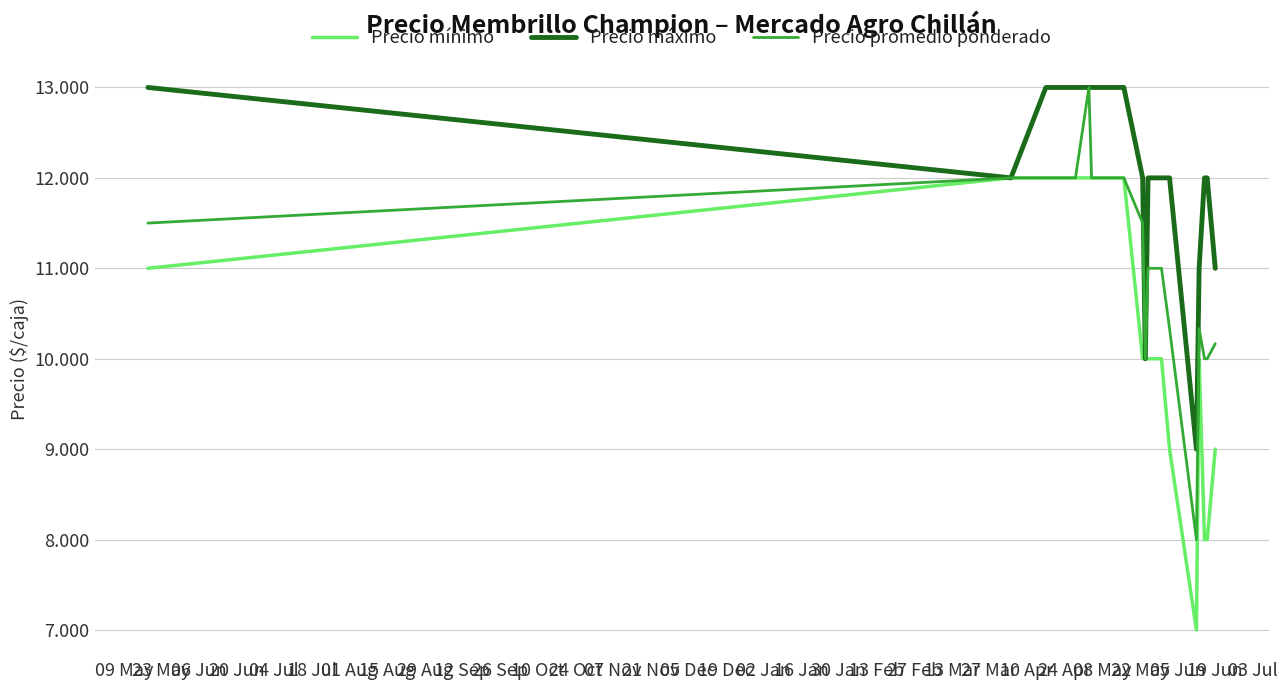

True or false: Precio promedio ponderado and Precio máximo intersect in this chart.

False